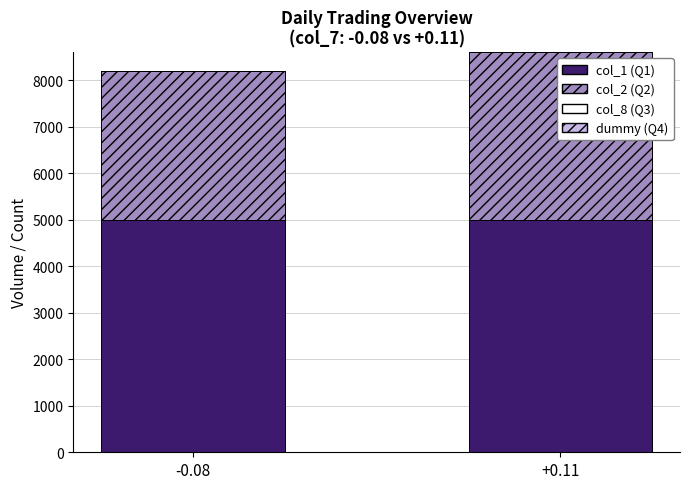

The col_2 (Q2) series shows 3600 at +0.11. True or false?

True